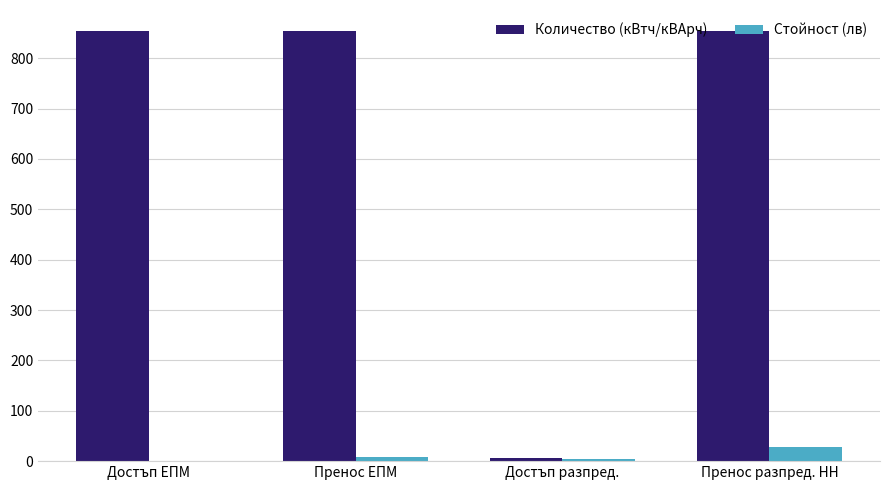

Which series has the largest total across all categories?

Количество (кВтч/кВАрч)